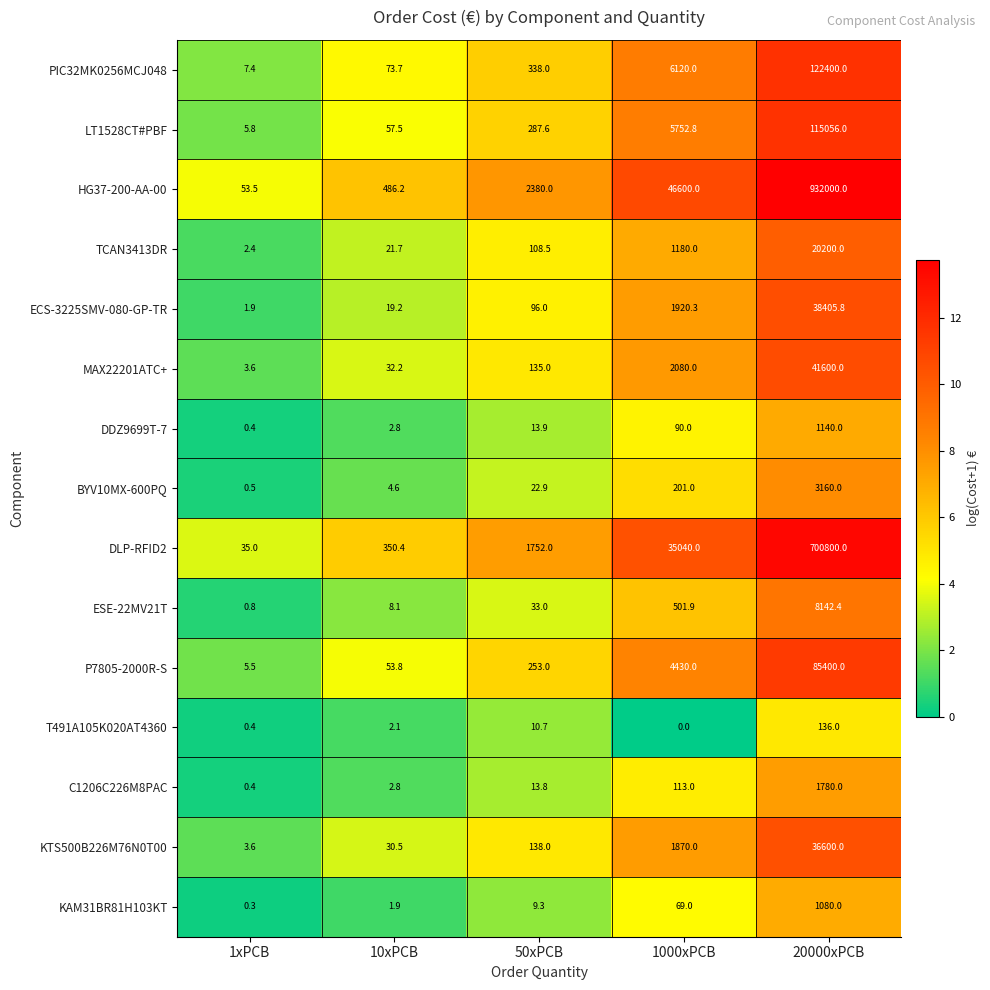

What is the difference between the second highest and minimum values in the DDZ9699T-7 series?

89.6